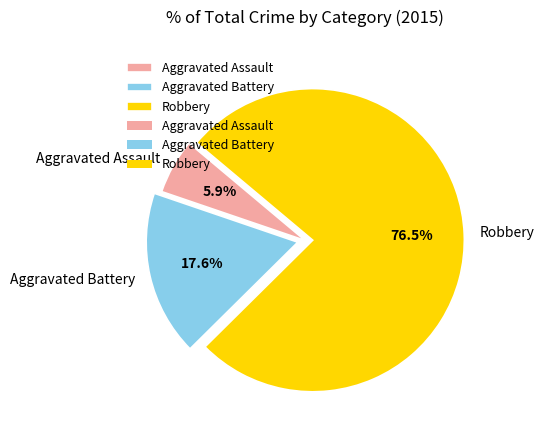

True or false: Aggravated Assault accounts for 1% of the total.

False